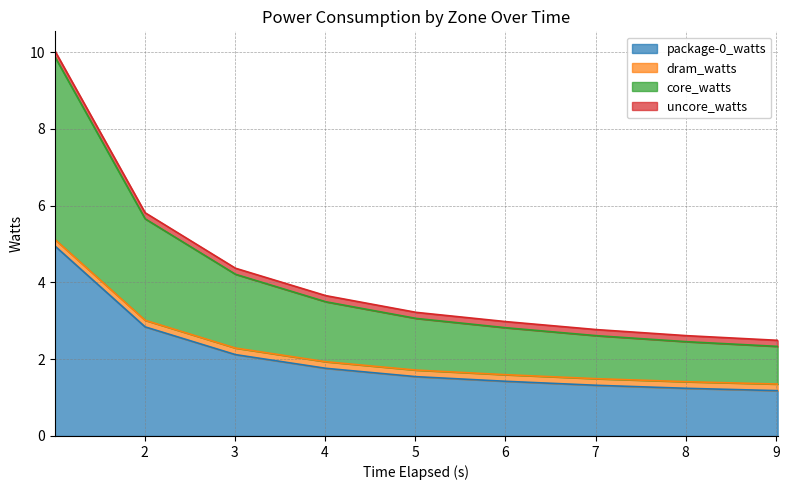

What is the minimum value for package-0_watts?

1.2